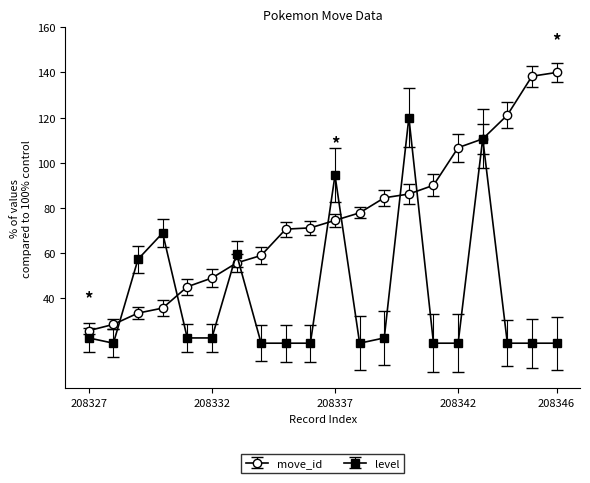

Which series has the widest spread of values?

move_id